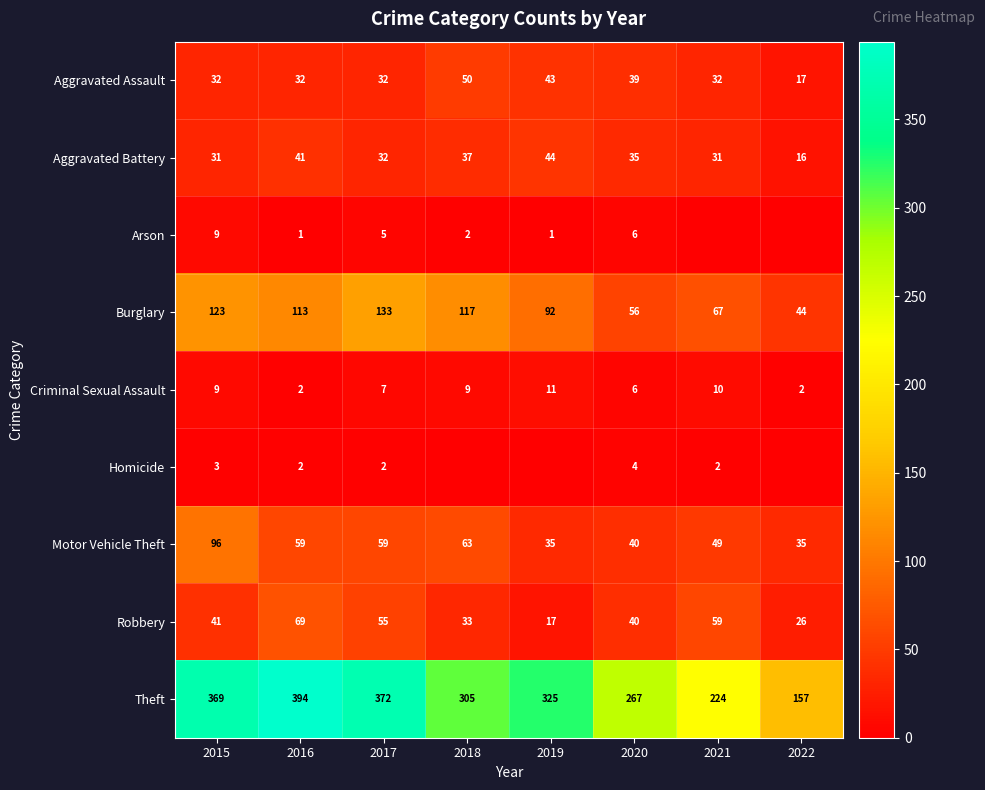

What is the spread (max minus min) of values at 2015?

366